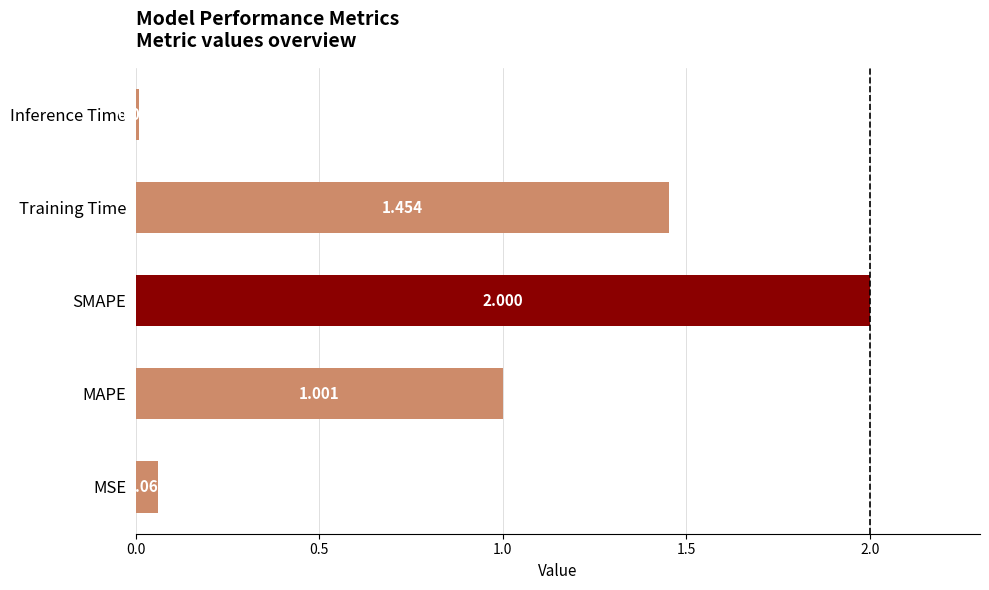

Which has a higher value, MAPE or MSE?

MAPE